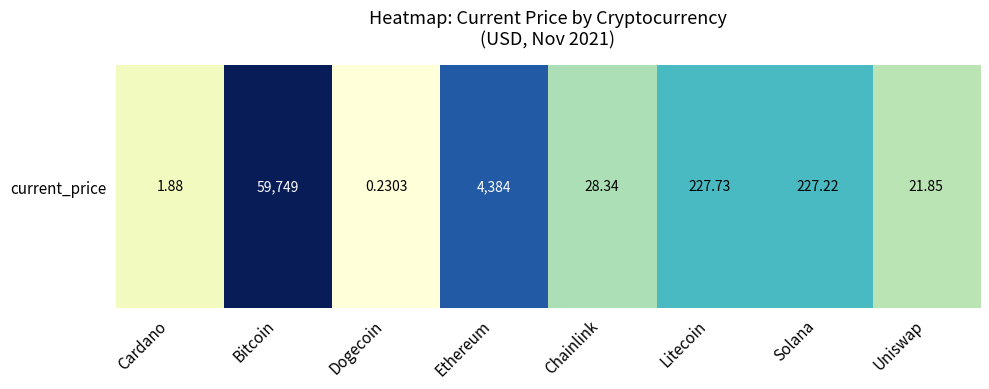

The chart shows a value of 0.1 at Dogecoin. True or false?

True